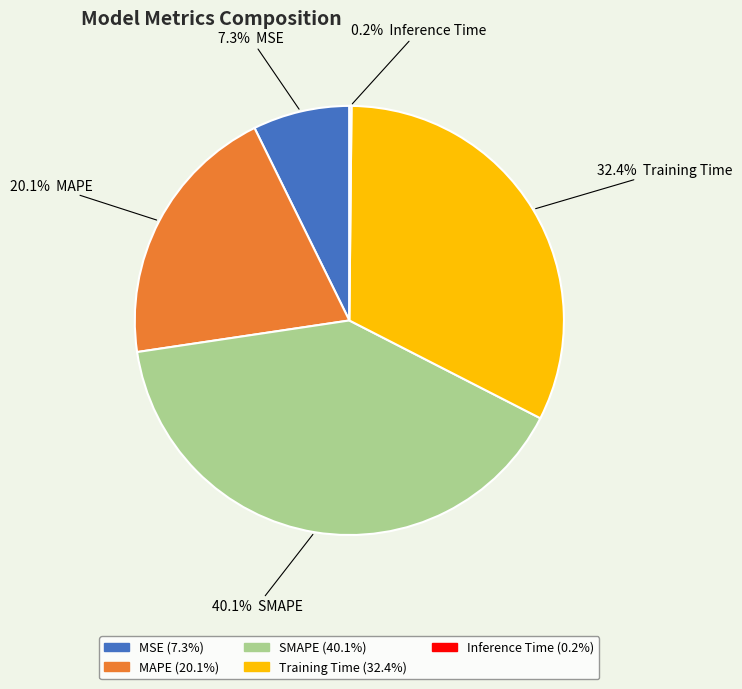

To the nearest percent, what percentage of the pie is SMAPE?

40%